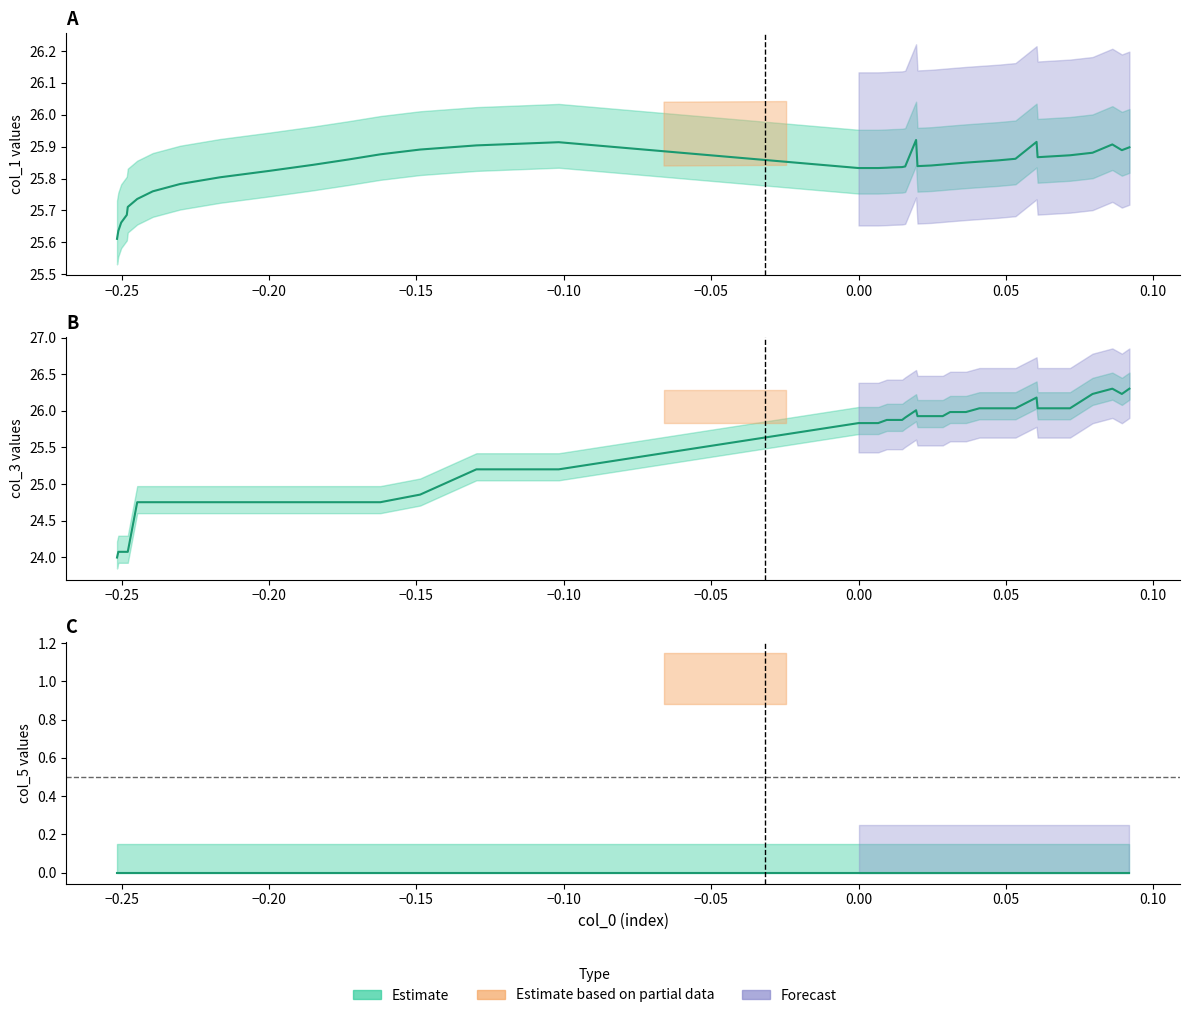

How many values in the col_0 series are below 0?

18